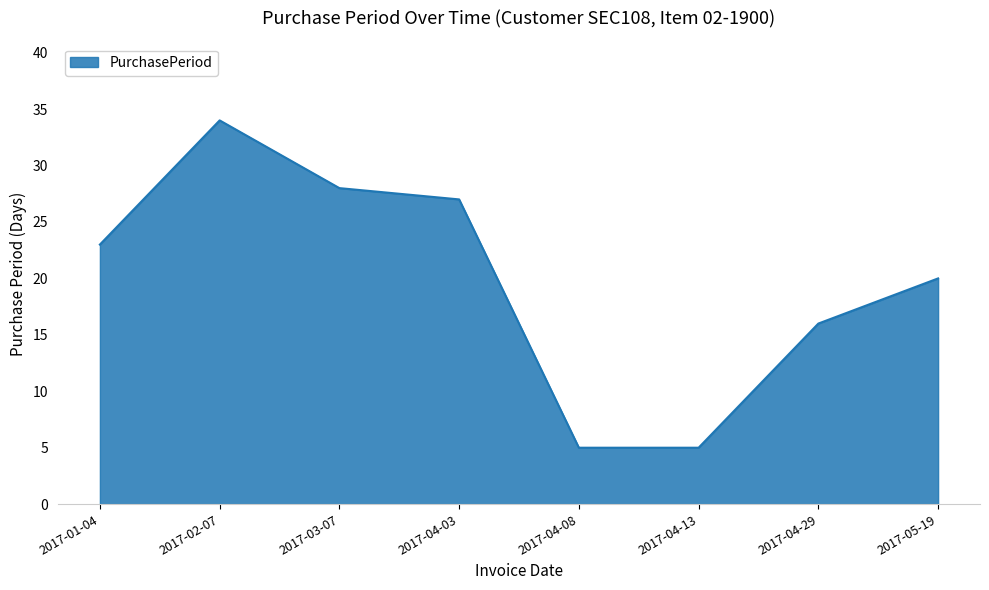

How many lines are shown in the chart?

1